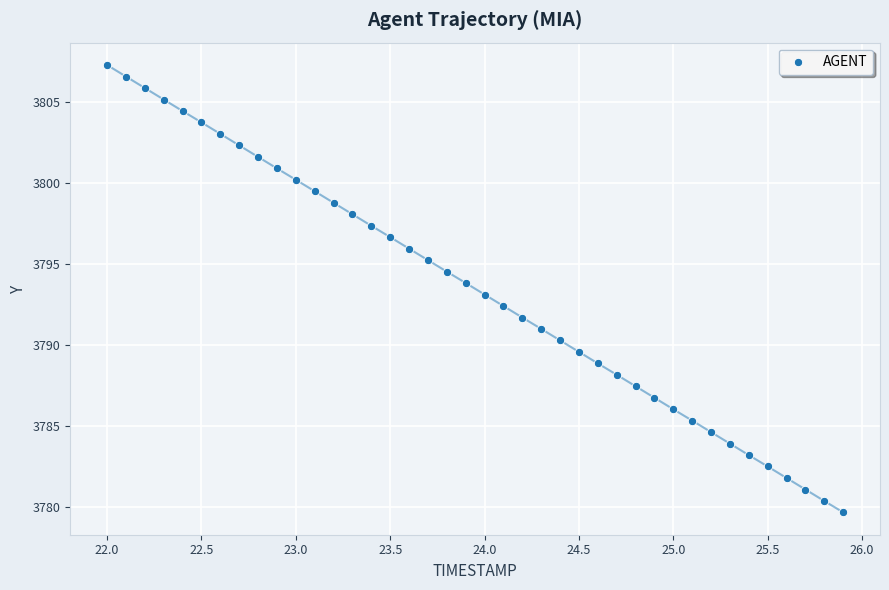

What is the range of X values (max minus min)?

3.9